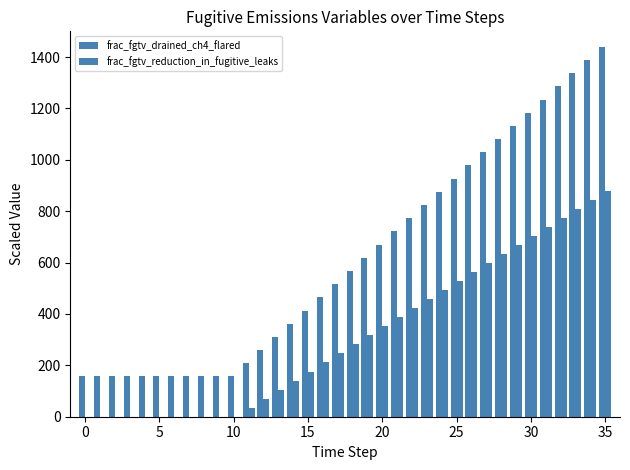

How many series are shown in this chart?

2